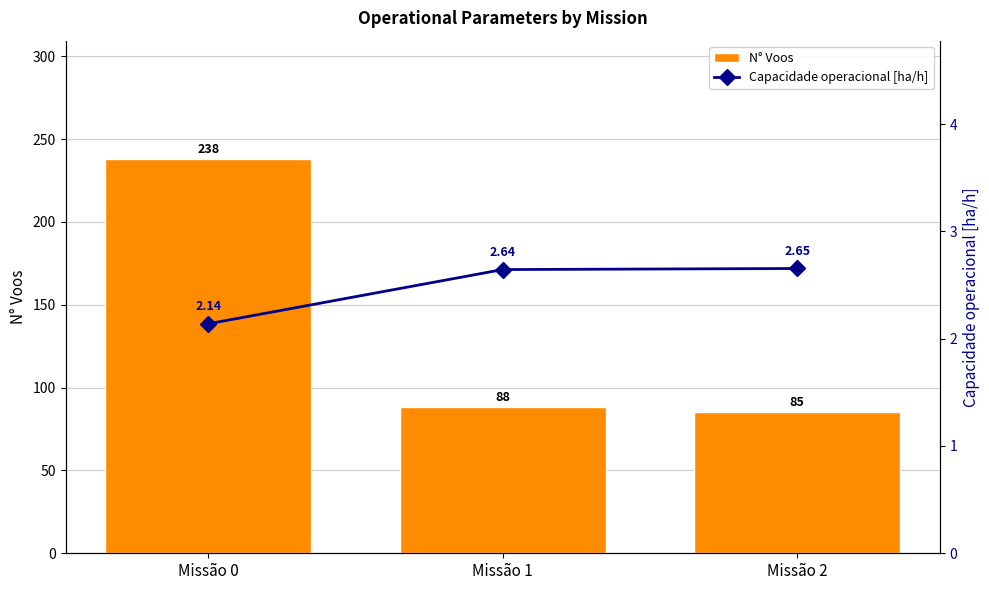

What is the total value across all series at Missão 0?

240.1